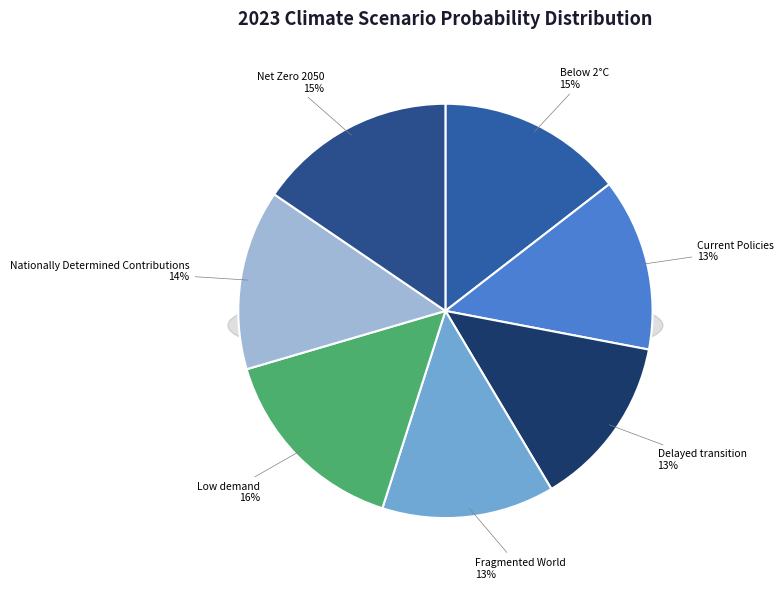

Is there a majority slice in this chart?

No